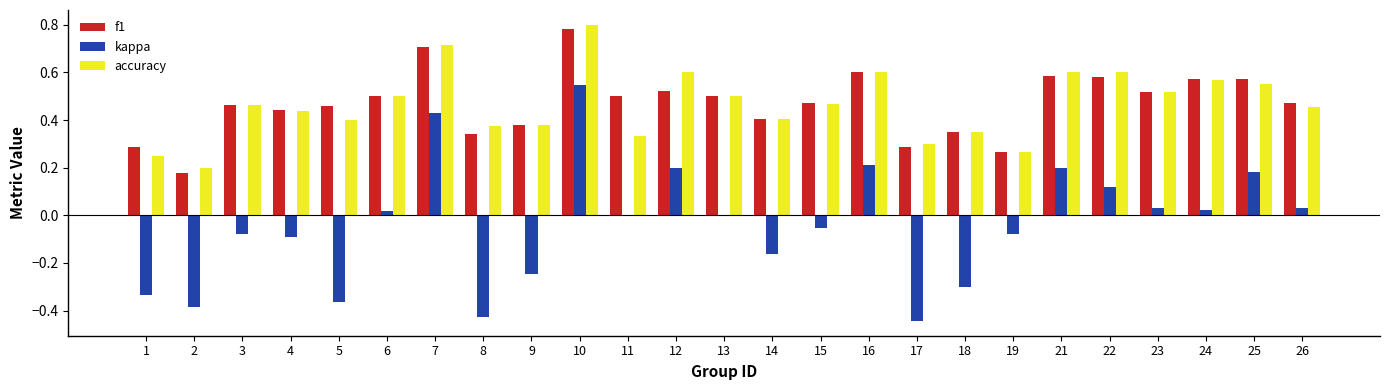

What is the sum of all kappa values?

-1.0